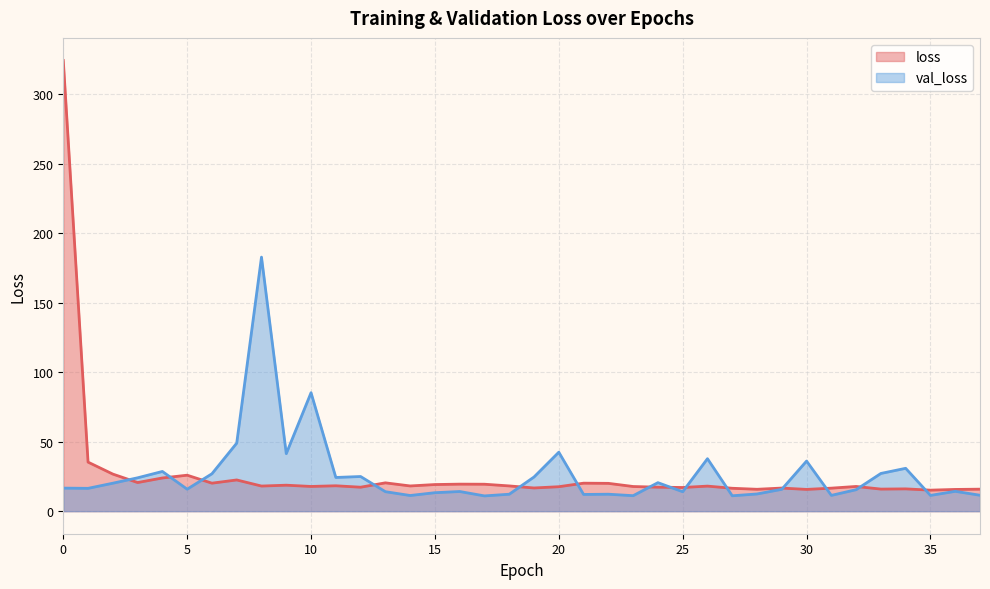

Is the value of loss at 3 greater than the value of val_loss at 15?

Yes